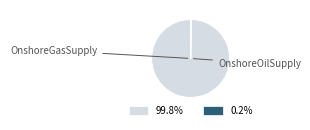

Does any single category account for the majority?

Yes